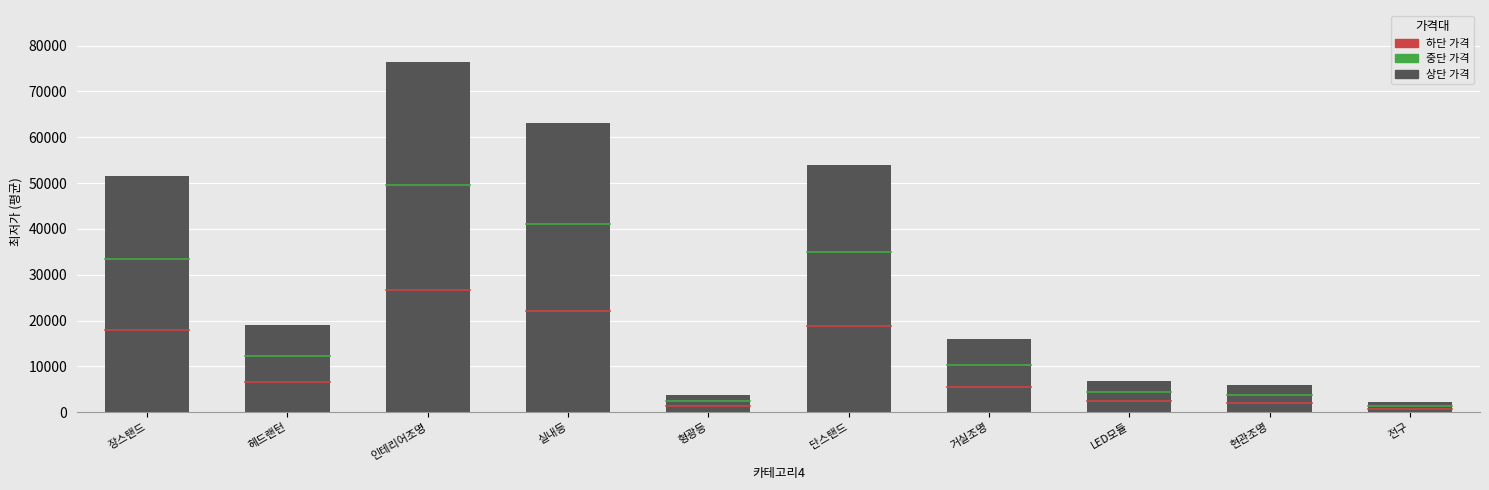

How many distinct data groups are displayed?

3